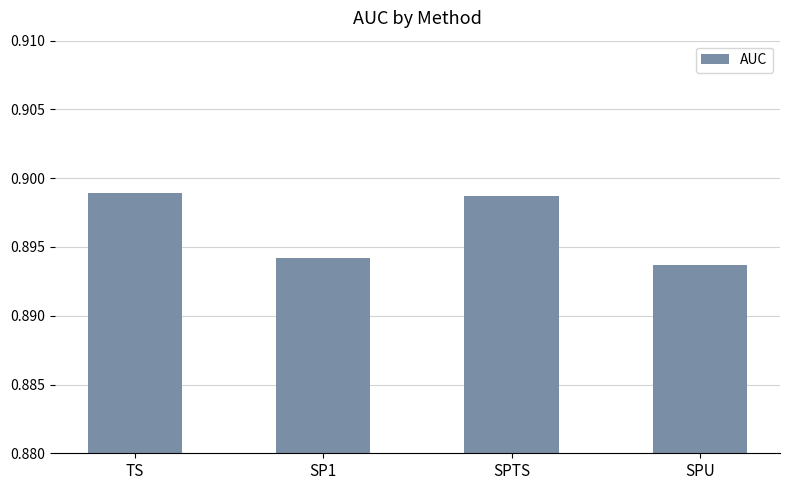

Is it true that the value at SPU is 0.3?

False